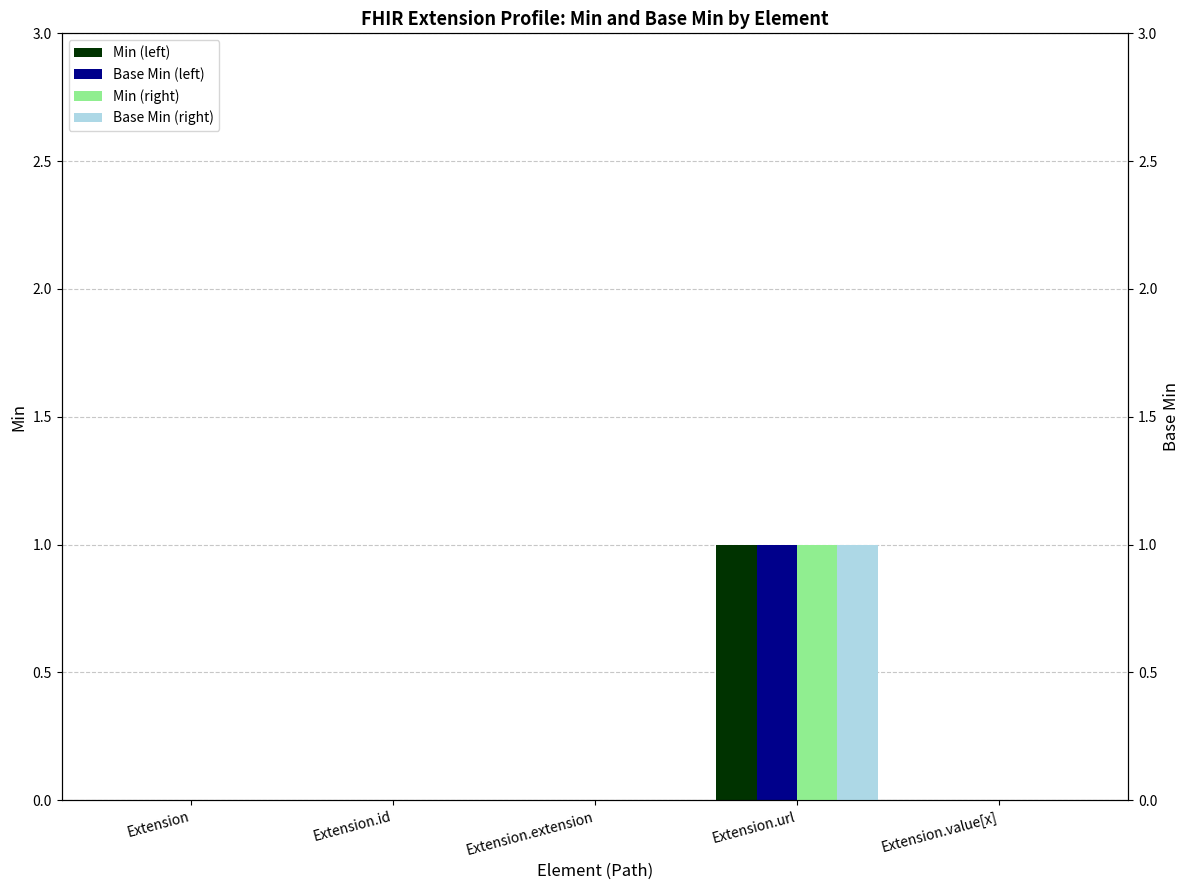

Does the chart contain stacked bars?

No